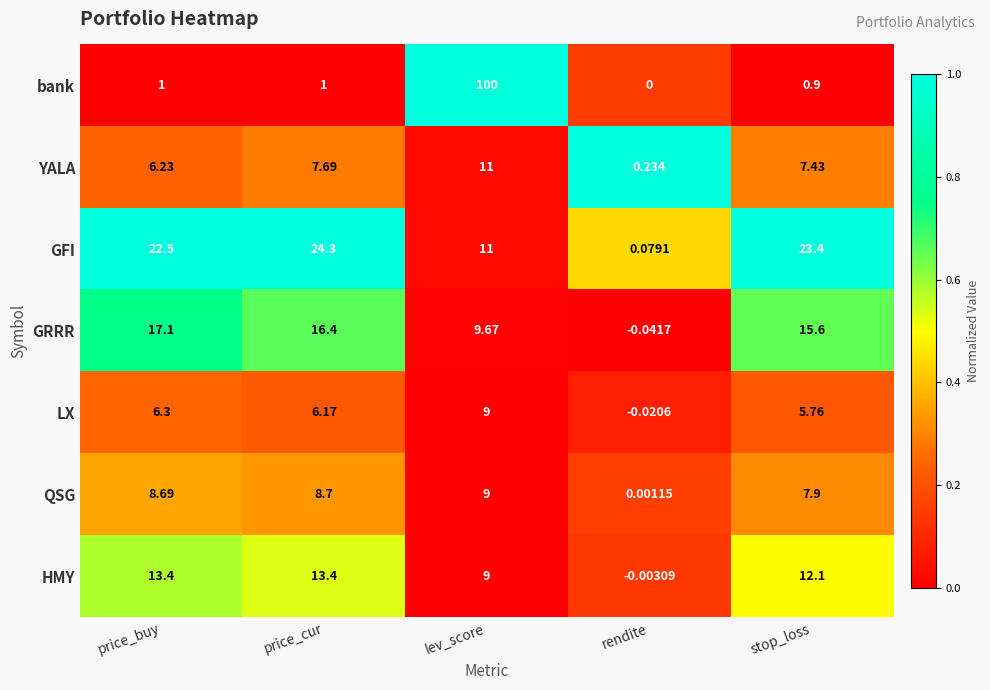

Rank the series at price_buy from highest to lowest value.

GFI, GRRR, HMY, QSG, LX, YALA, bank